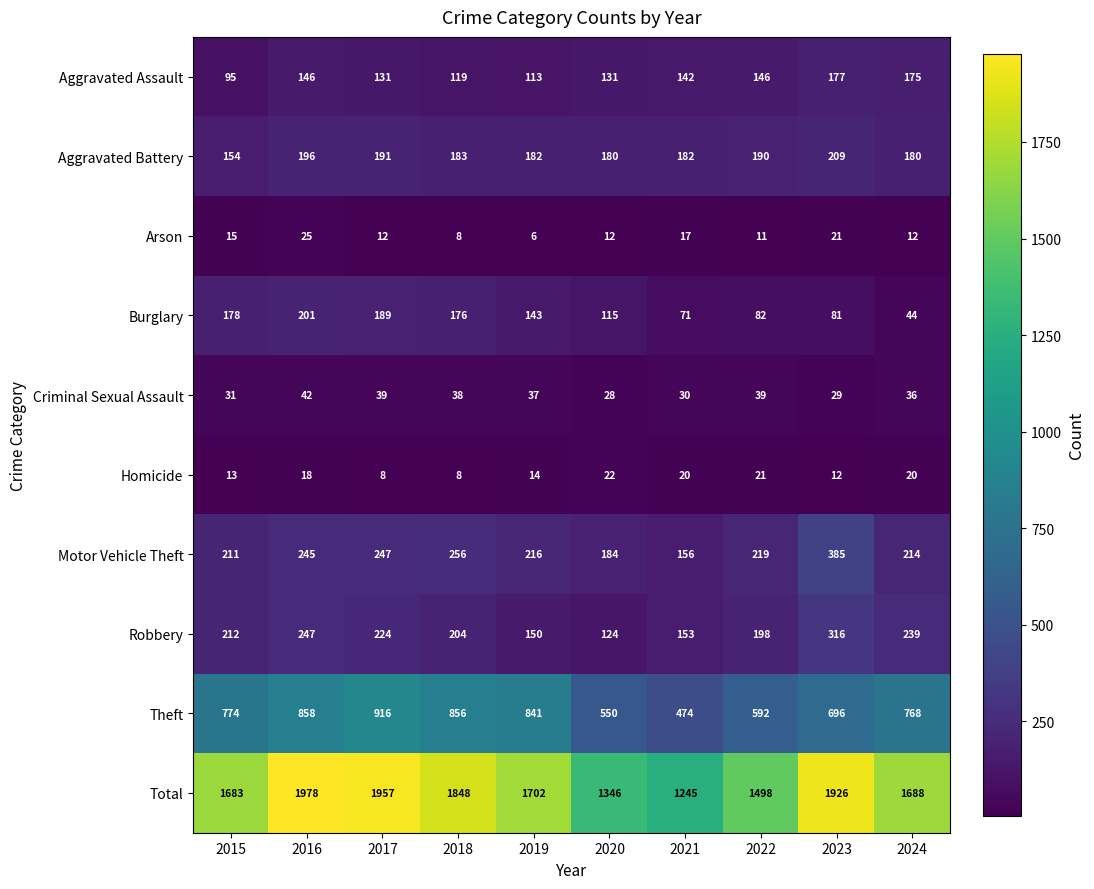

Where does the Burglary series first go above 143?

2015